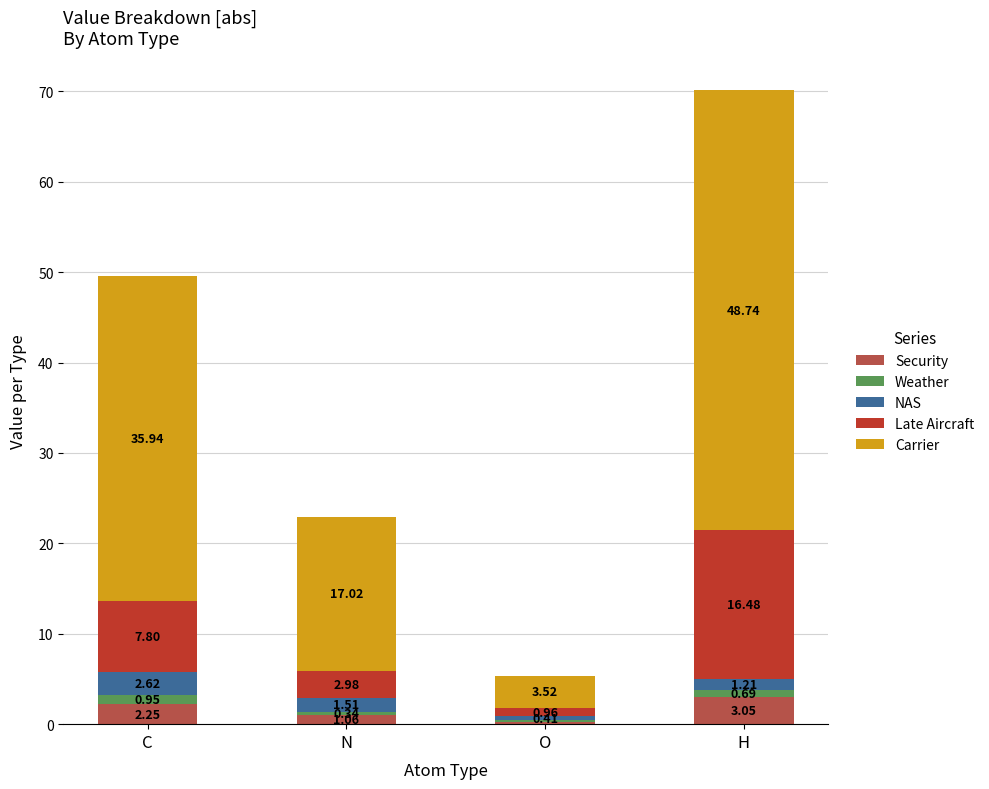

At which category is the sum across all series the highest?

H